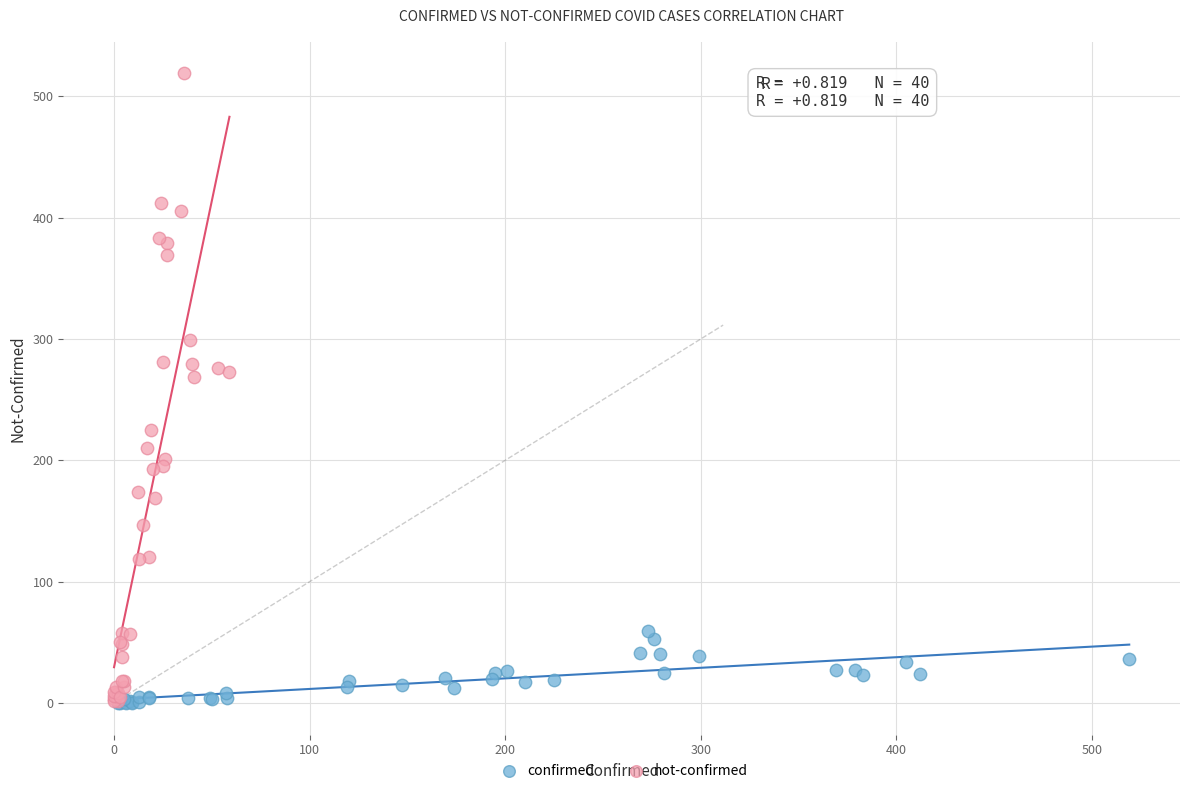

Which series contains the highest Y value?

not-confirmed